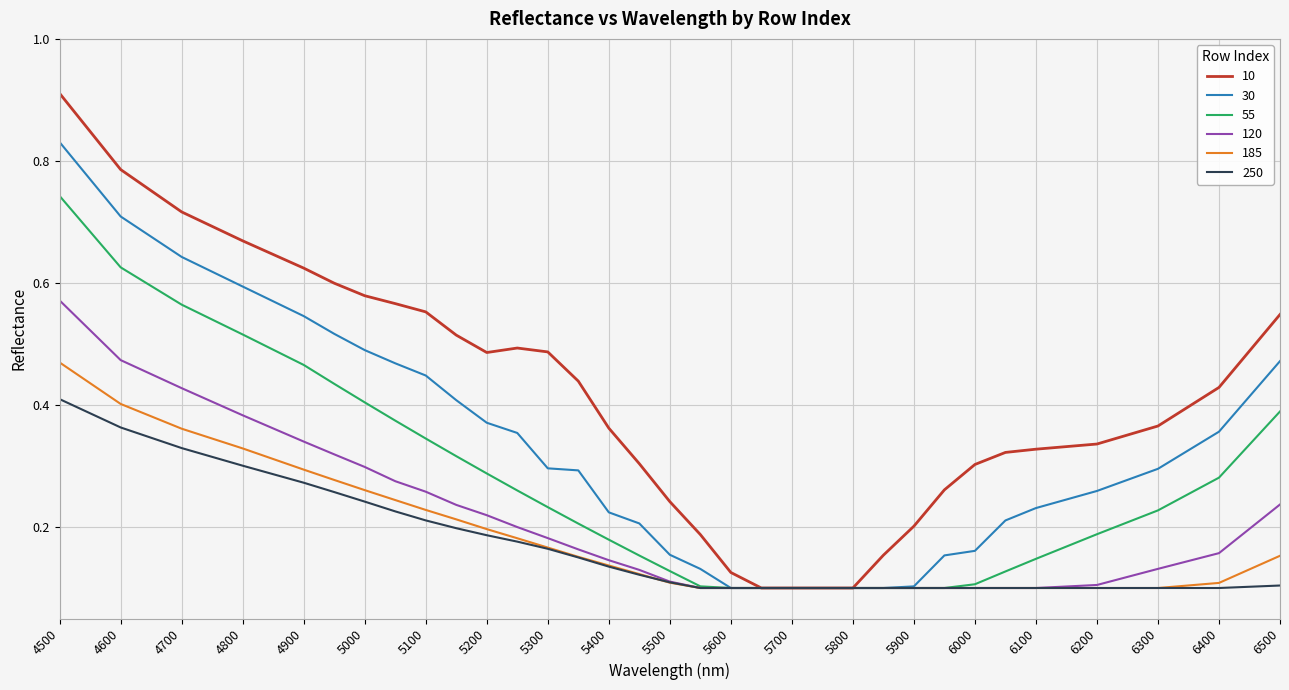

What are all the series names shown in the legend?

10, 30, 55, 120, 185, 250